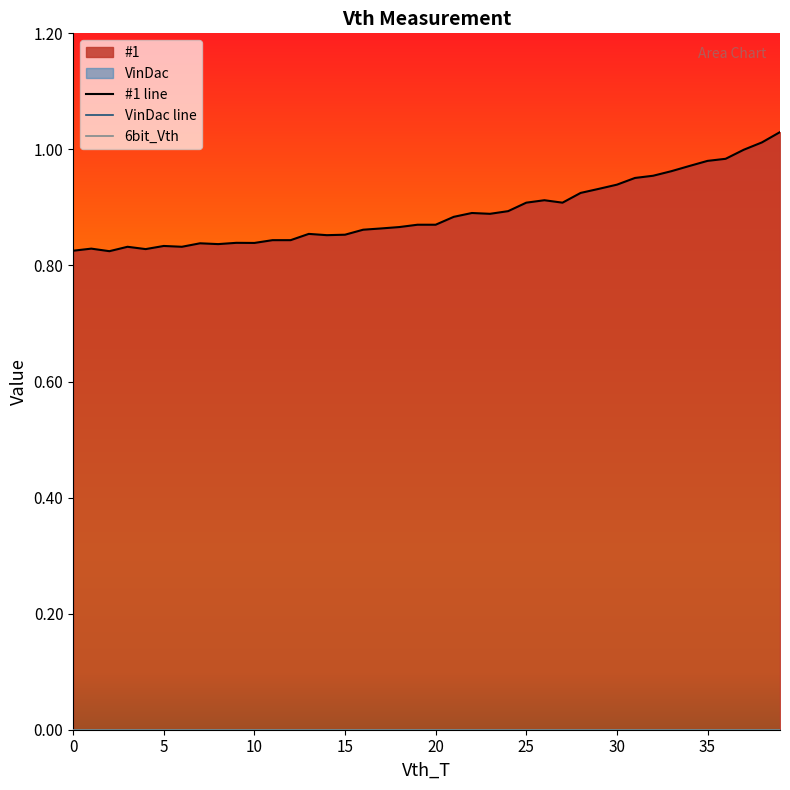

What is the total value across all series at 36?

1.0